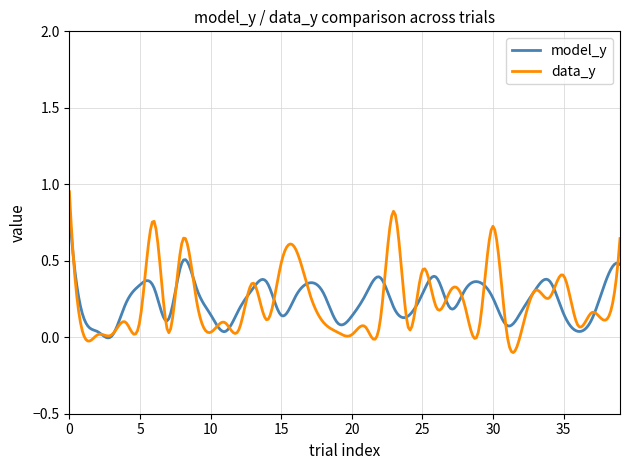

Which series has the largest range (max minus min)?

data_y